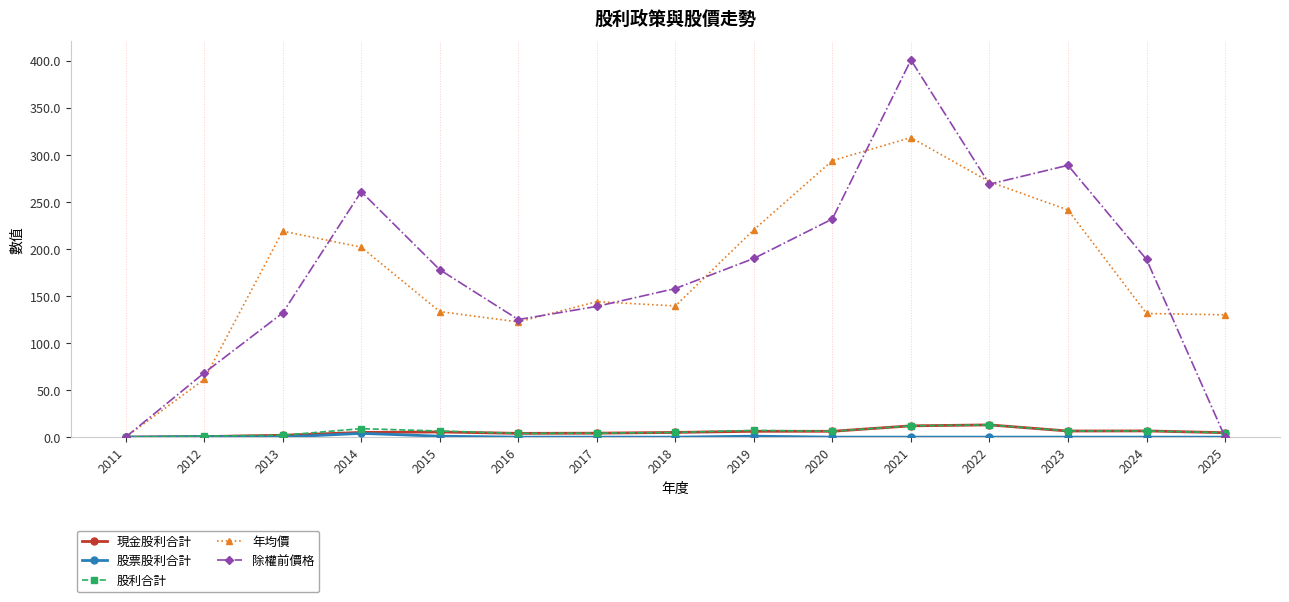

Is the value of 股利合計 at 2013 greater than the value of 除權前價格 at 2017?

No